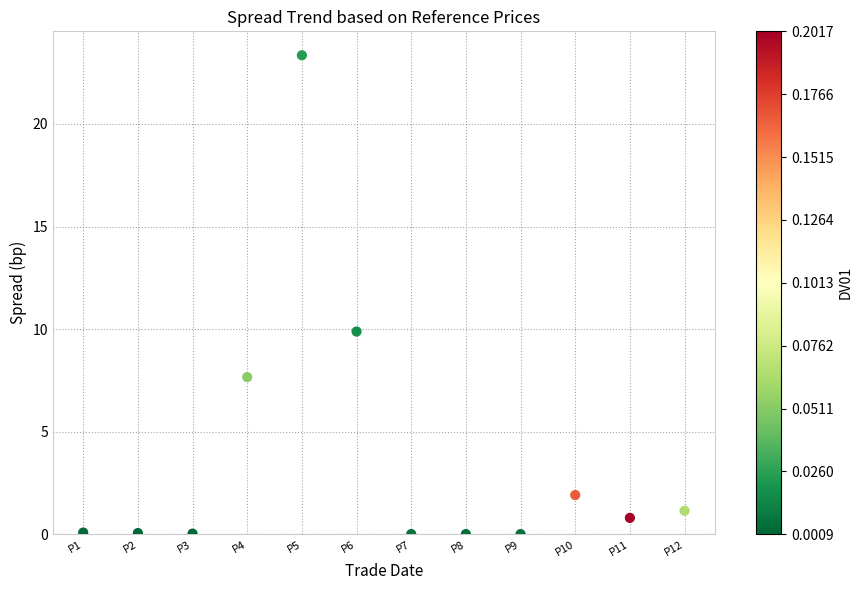

What is the average Y value?

3.7